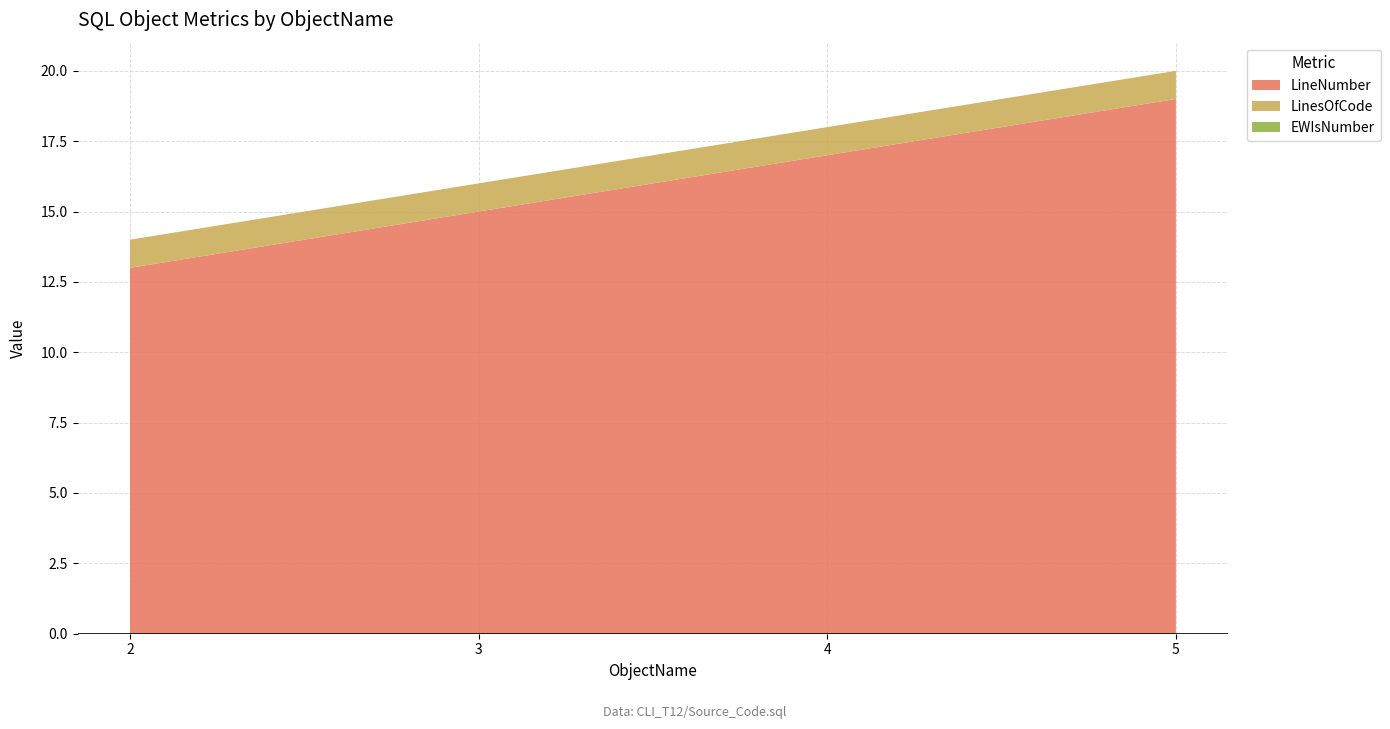

Reading left to right, list all the values displayed in this chart.

LineNumber: 13	15	17	19
LinesOfCode: 1	1	1	1
EWIsNumber: 0	0	0	0